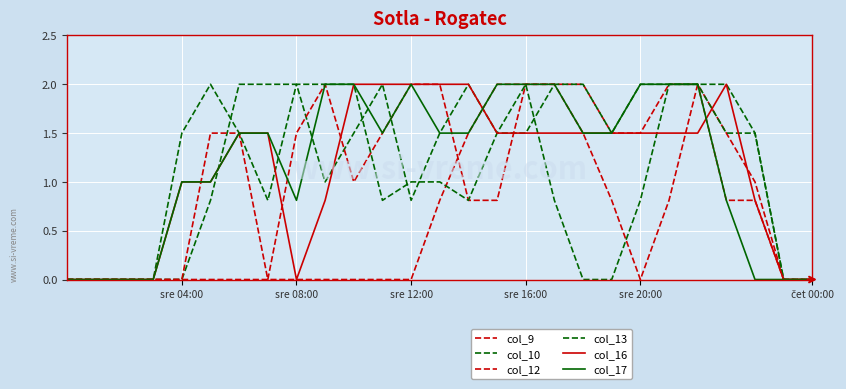

How many values in the col_12 series are below 1?

13